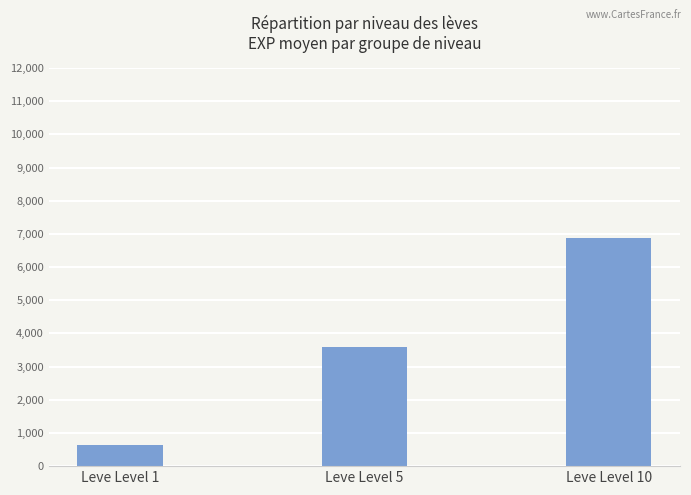

Reading right to left, extract all data points from this chart.

6880	3600	630